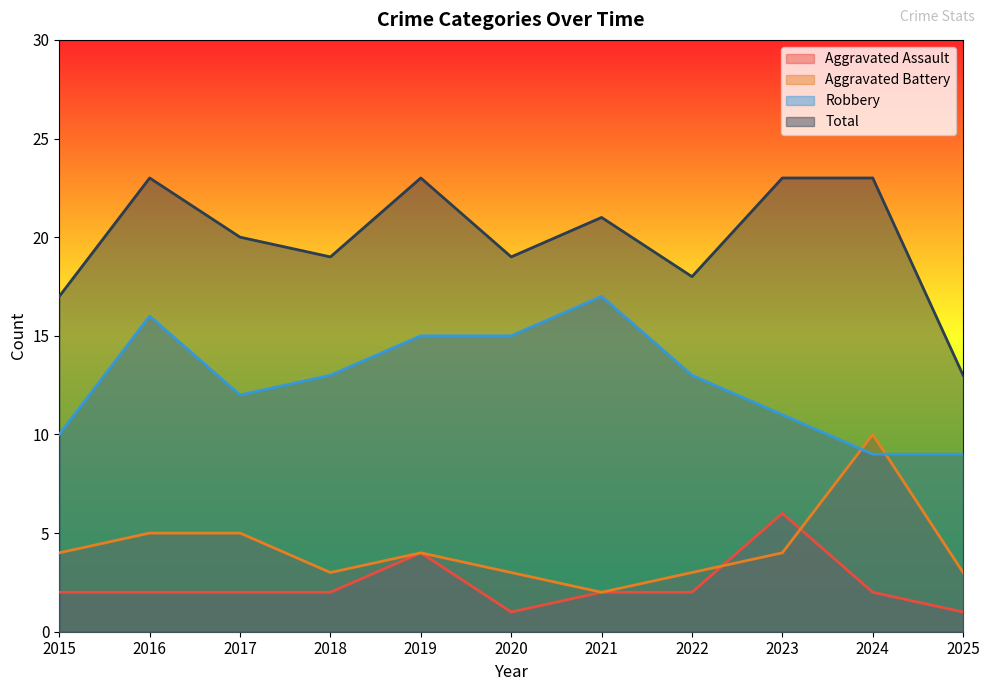

Where is the first local minimum for Robbery?

2017